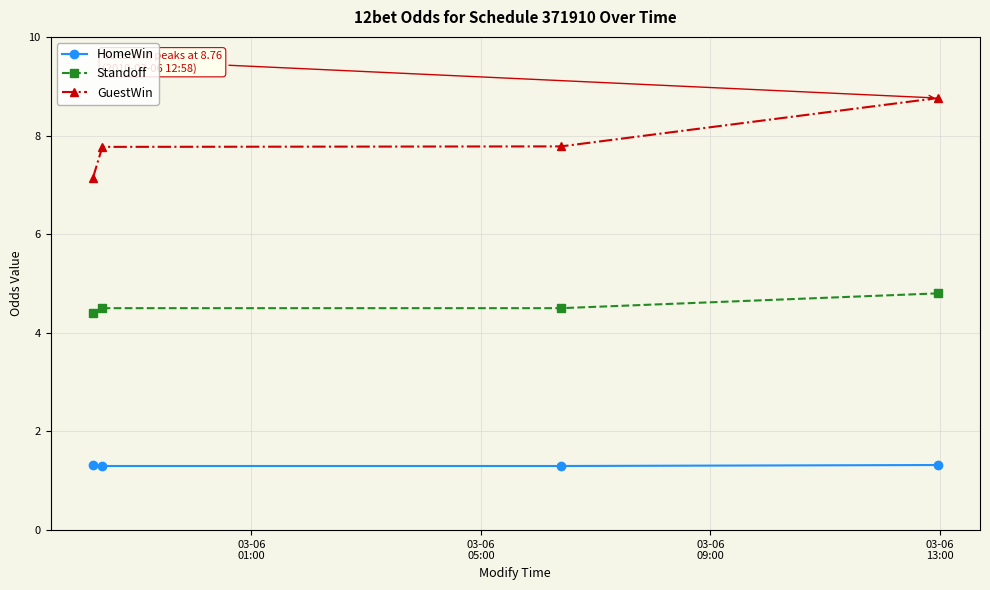

Does the chart display data point markers on the line(s)?

Yes